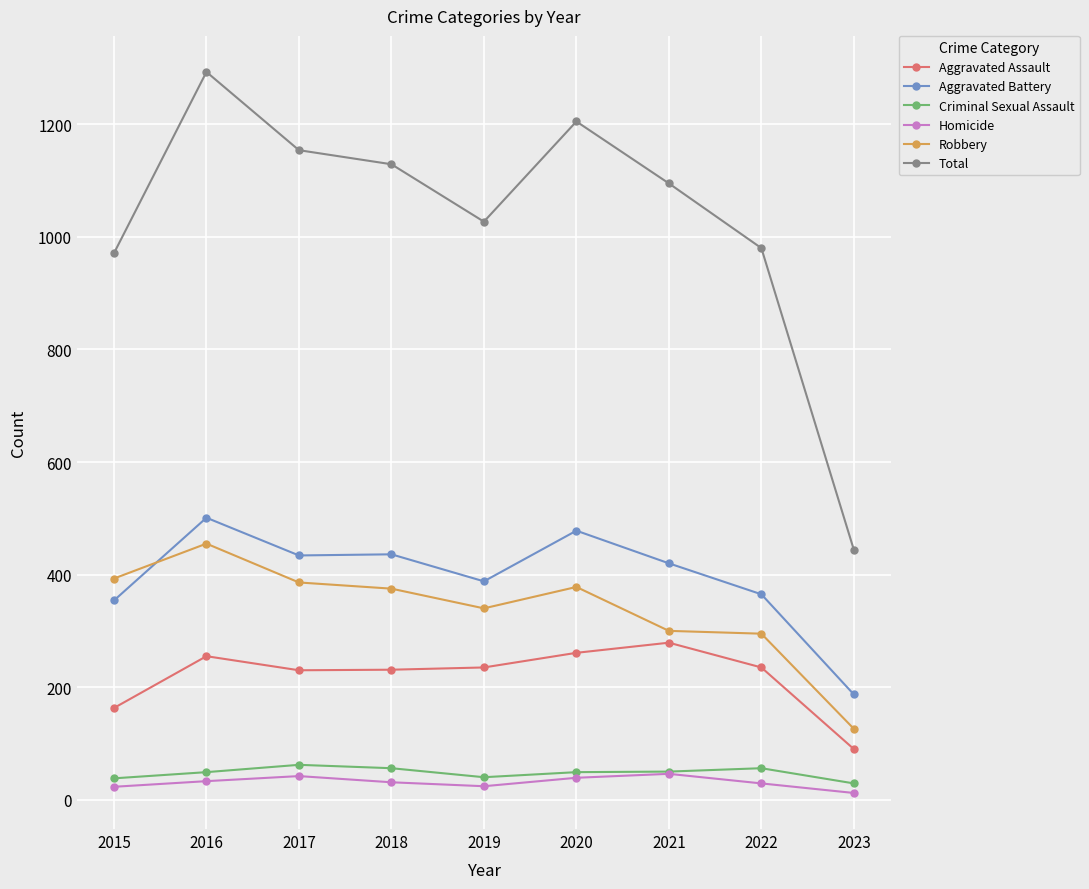

How many lines are shown in the chart?

6